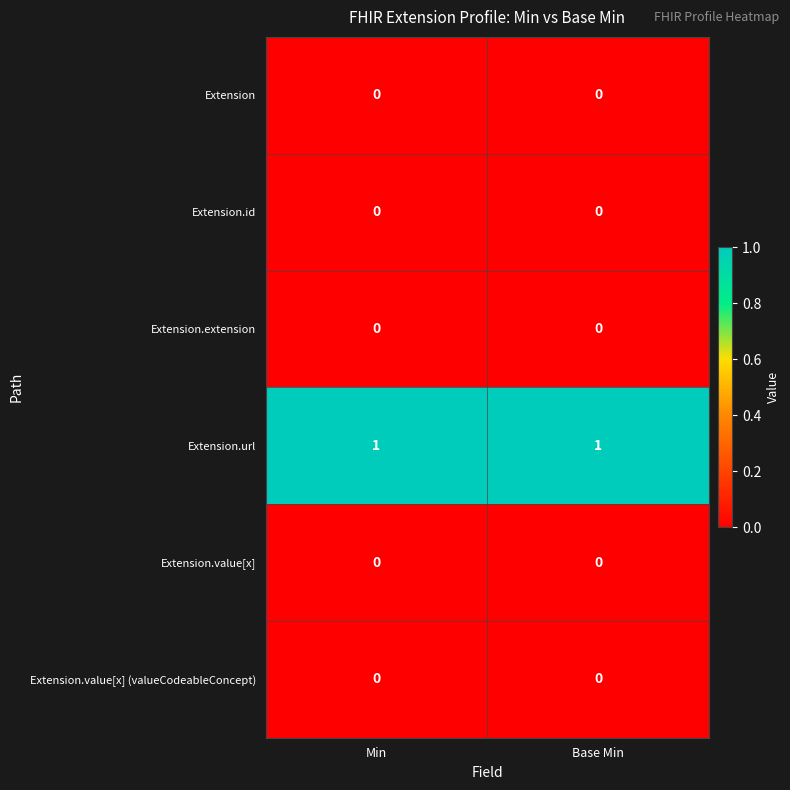

Reading left to right, what are all the values shown in this chart?

Extension: 0	0
Extension.id: 0	0
Extension.extension: 0	0
Extension.url: 1	1
Extension.value[x]: 0	0
Extension.value[x] (valueCodeableConcept): 0	0